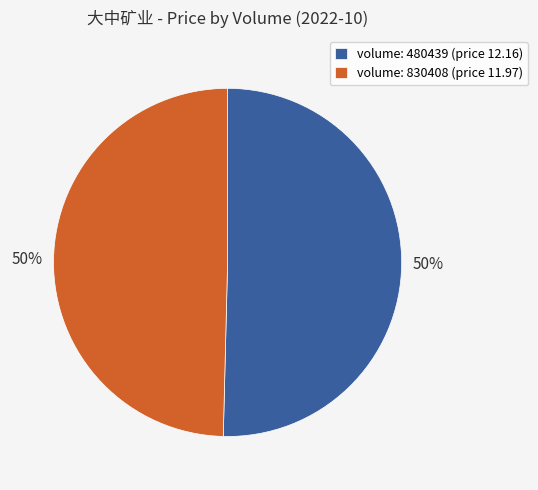

Combined, do volume: 830408 (price 11.97) and volume: 480439 (price 12.16) account for over 50%?

Yes